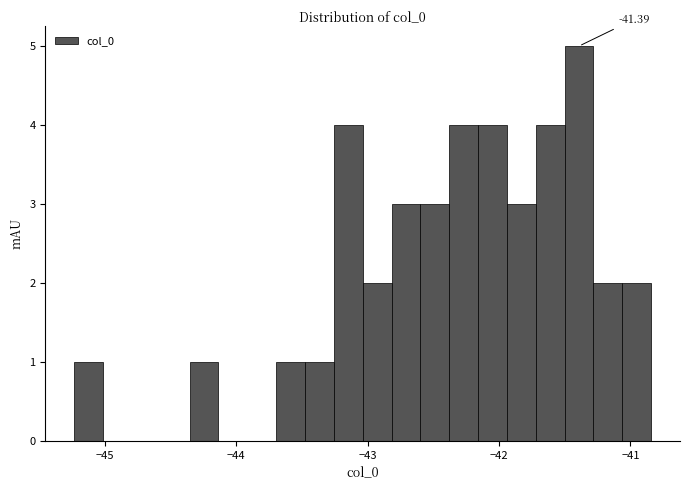

Around what value on the x-axis is the tallest bar? Give the approximate position of its centre, as read against the axis.

-41.4